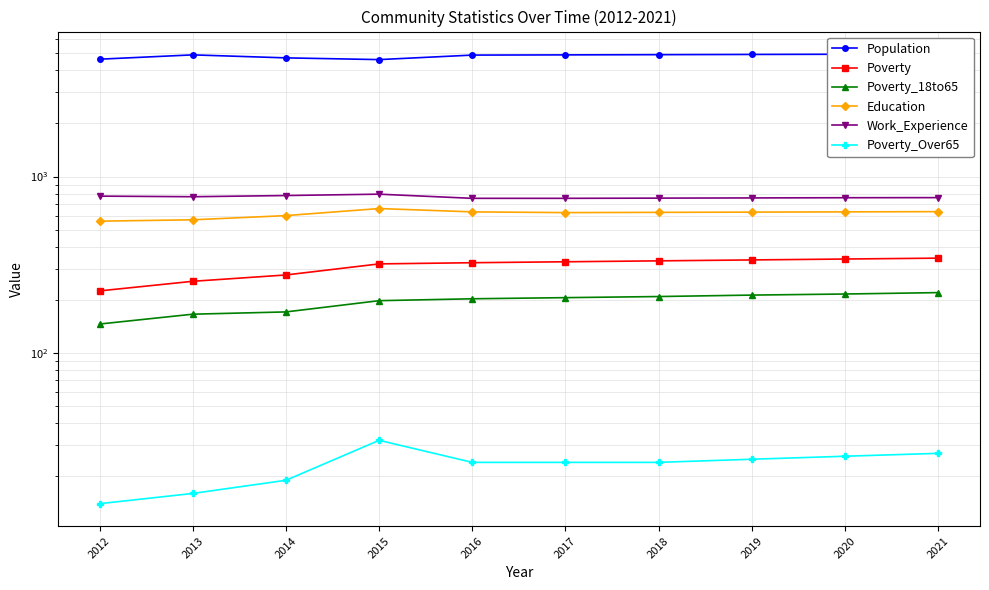

True or false: Poverty and Poverty_18to65 cross at least once.

False